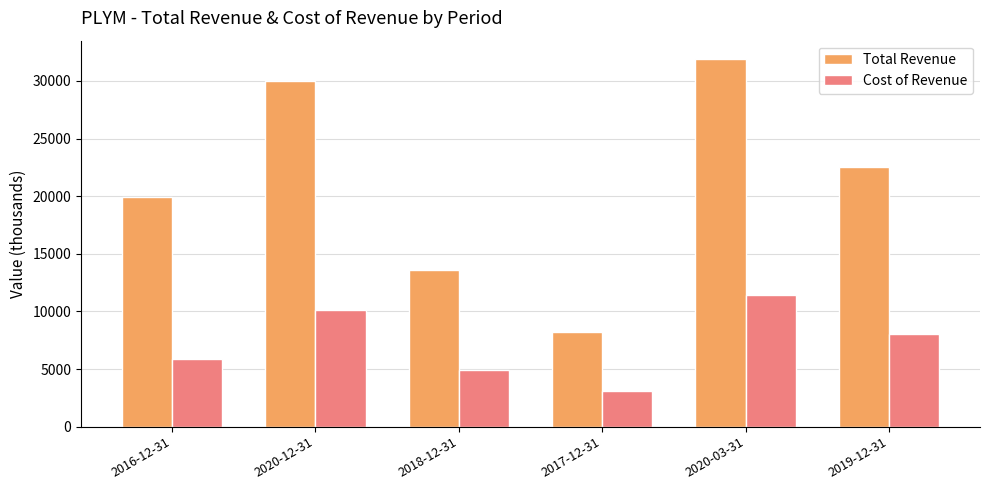

Which category has the lowest value in the Cost of Revenue series?

2017-12-31